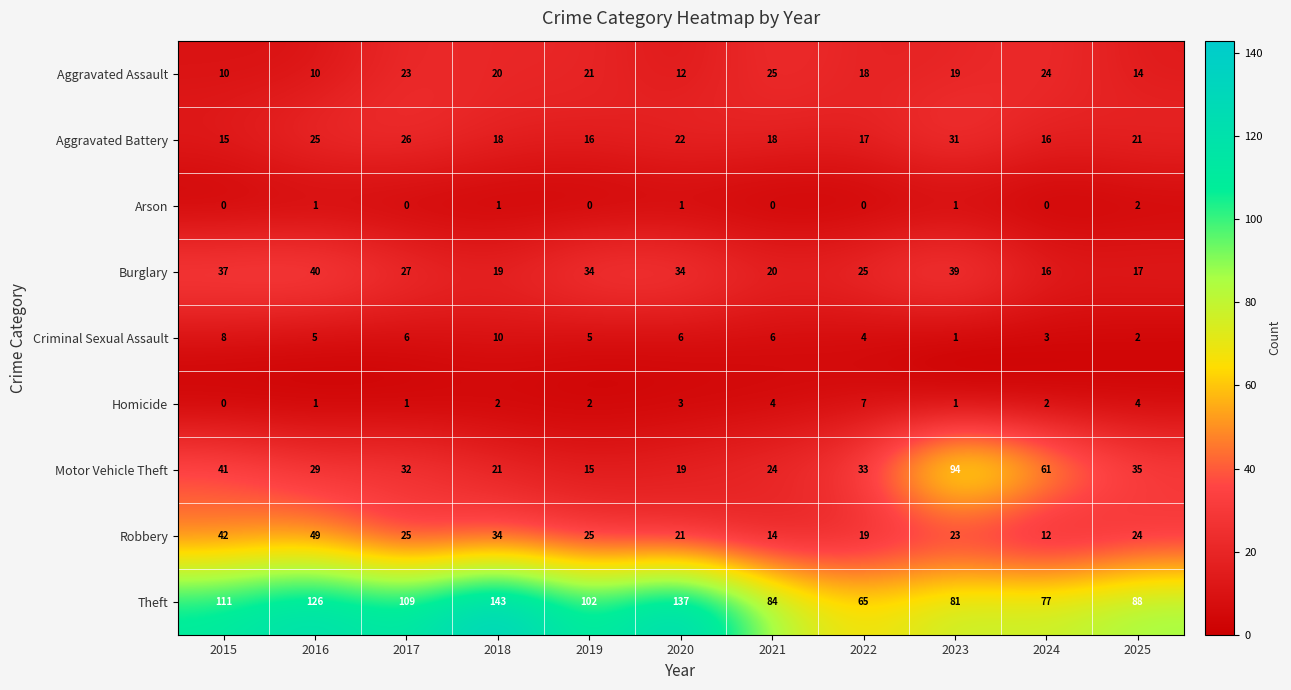

What is the maximum value shown in the chart?

143